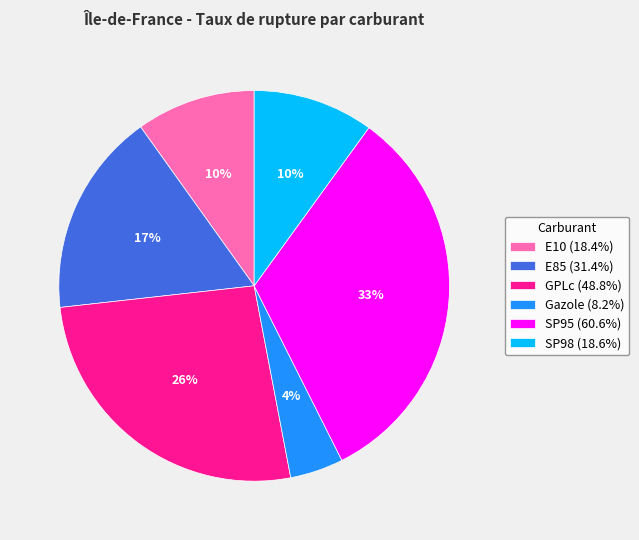

Is it true that E85 is 3% of the pie?

False